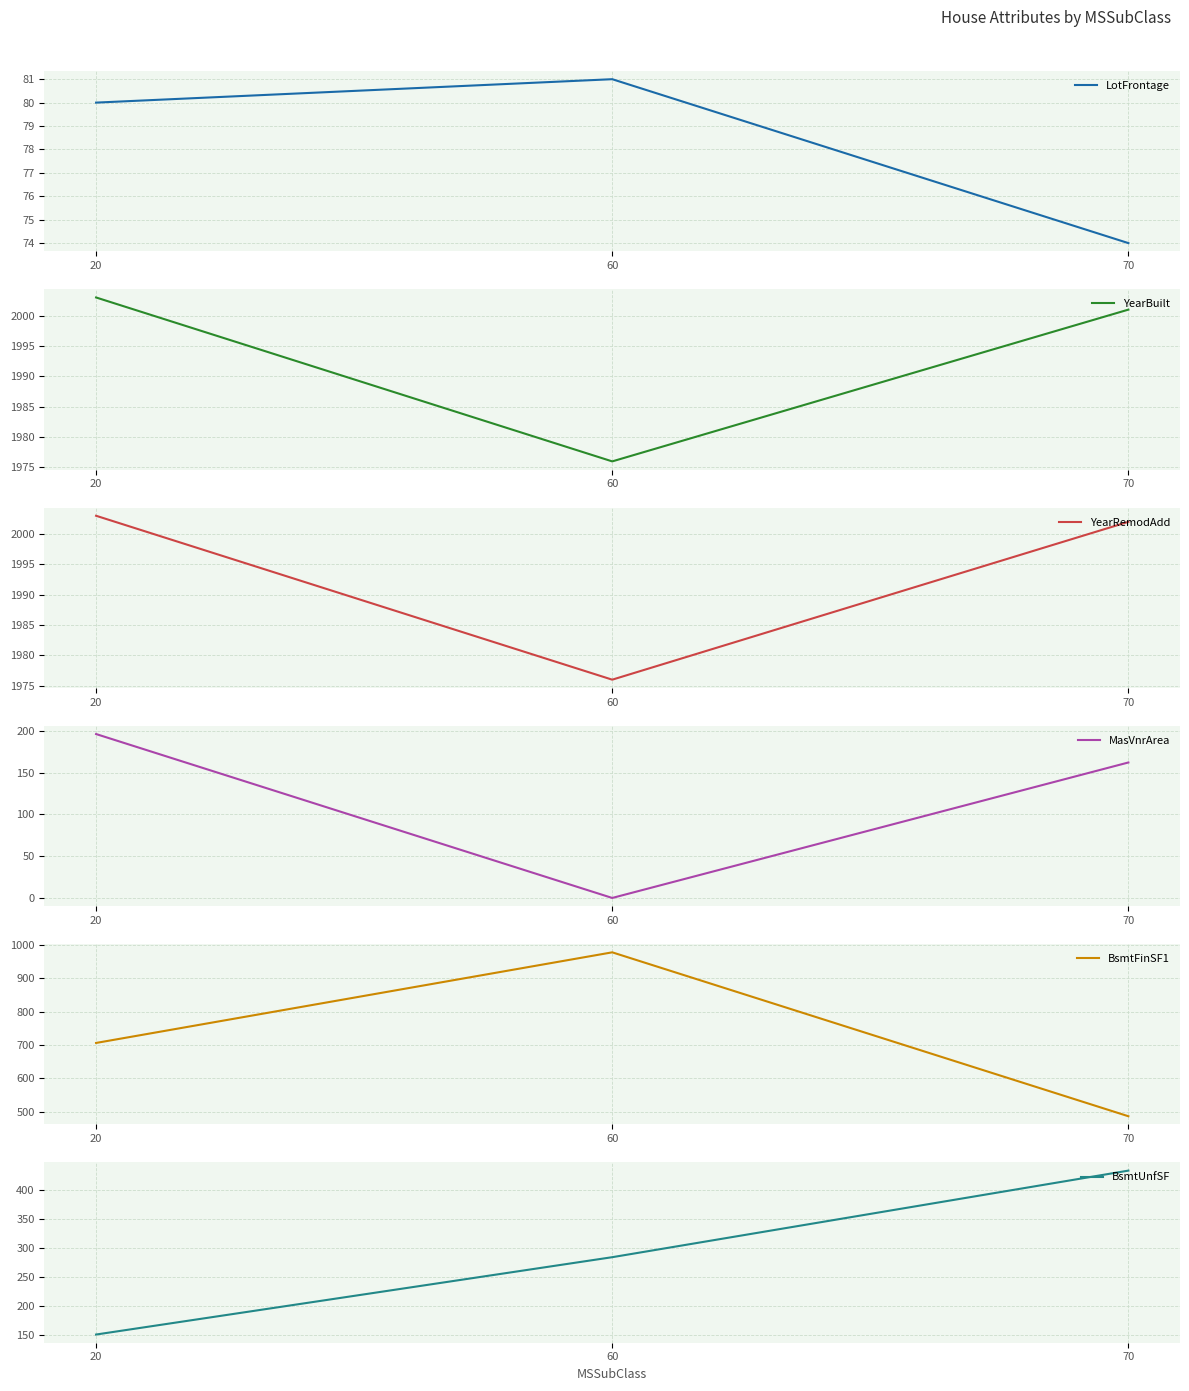

Which series has the largest range (max minus min)?

BsmtFinSF1